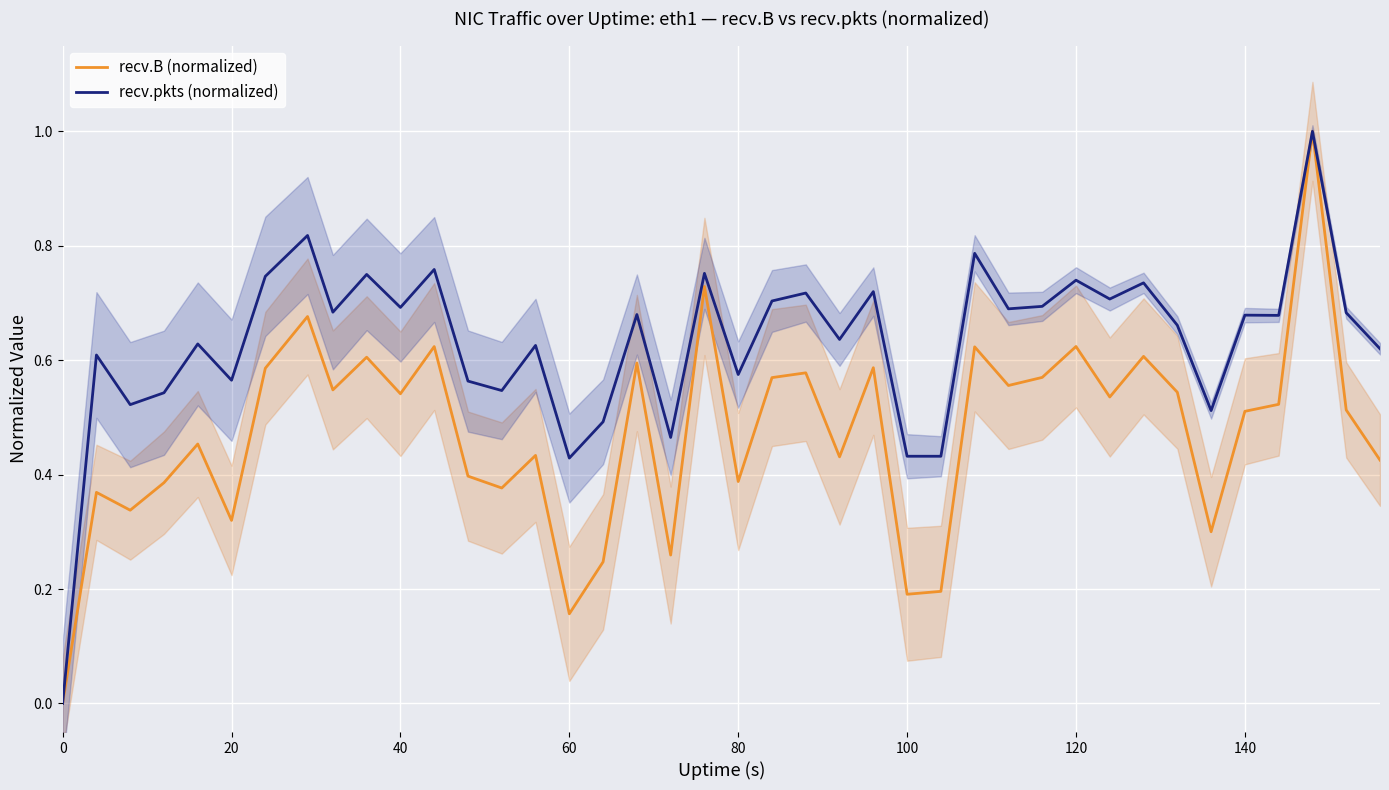

How many series are shown in this chart?

2